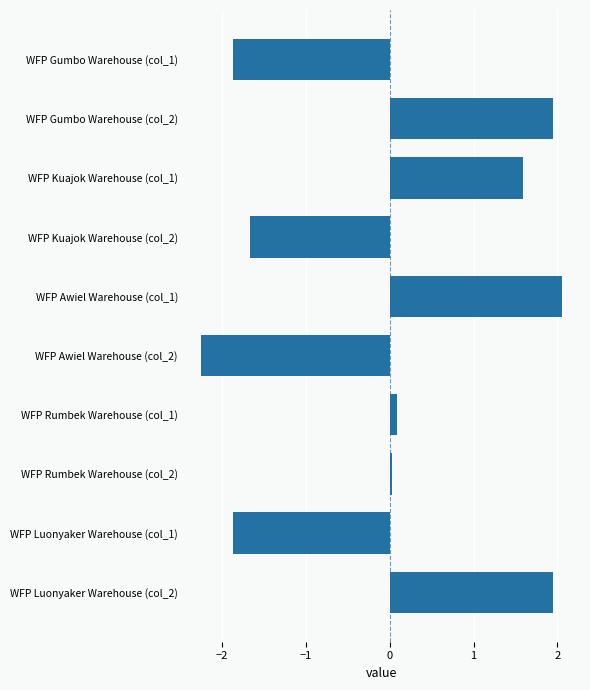

The value at WFP Kuajok Warehouse (col_1) is 0.5. True or false?

False